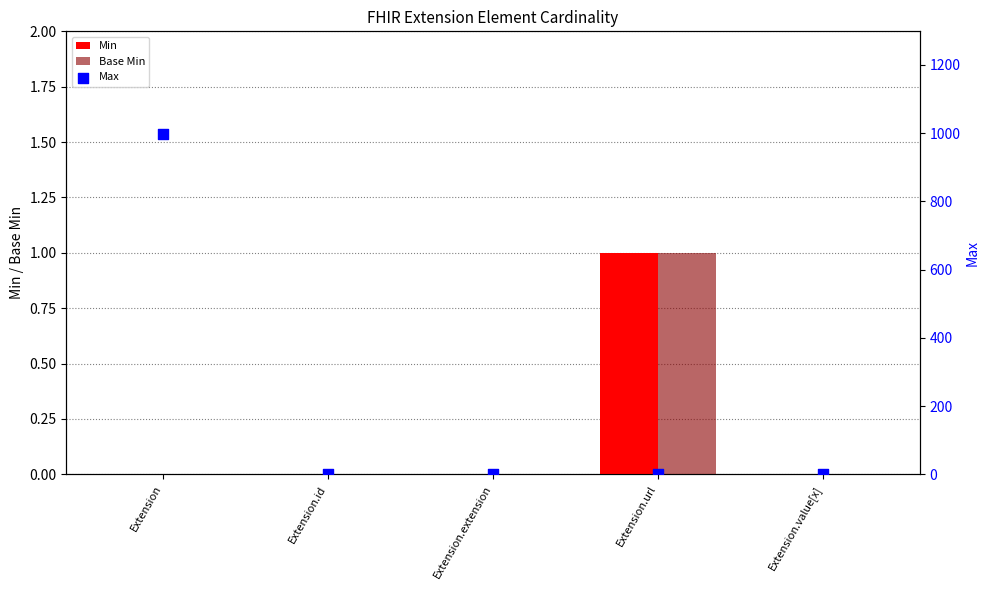

At how many categories does at least one series exceed 533?

1